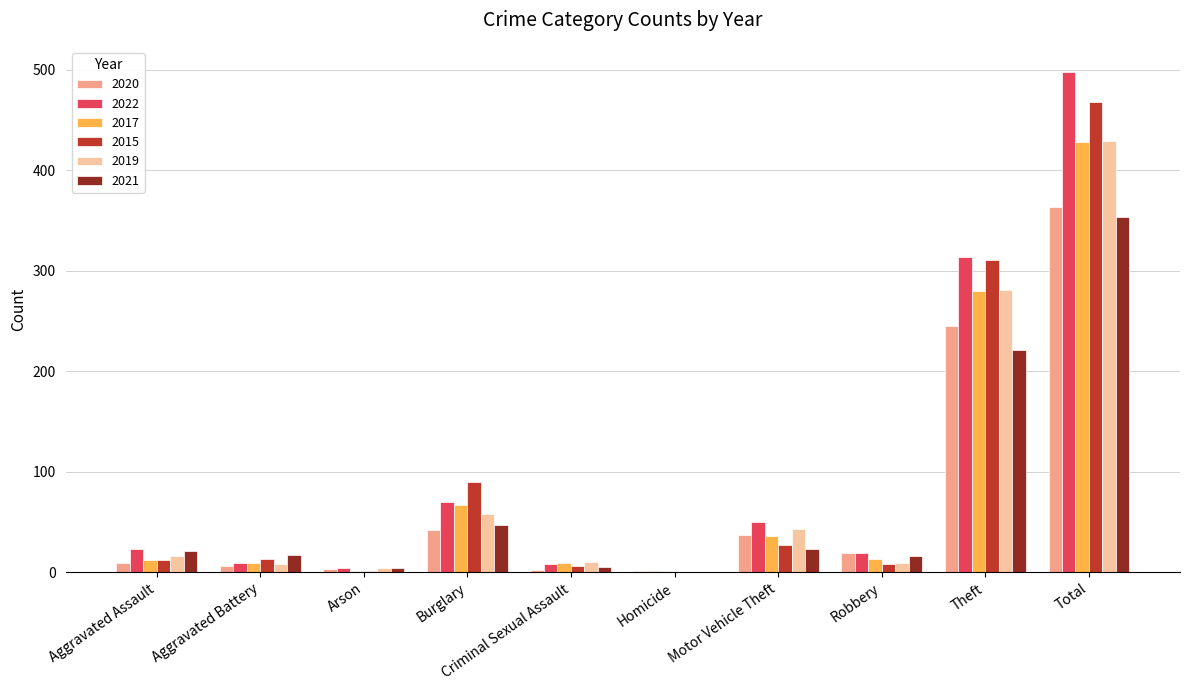

Which label corresponds to the largest value in the chart?

Total